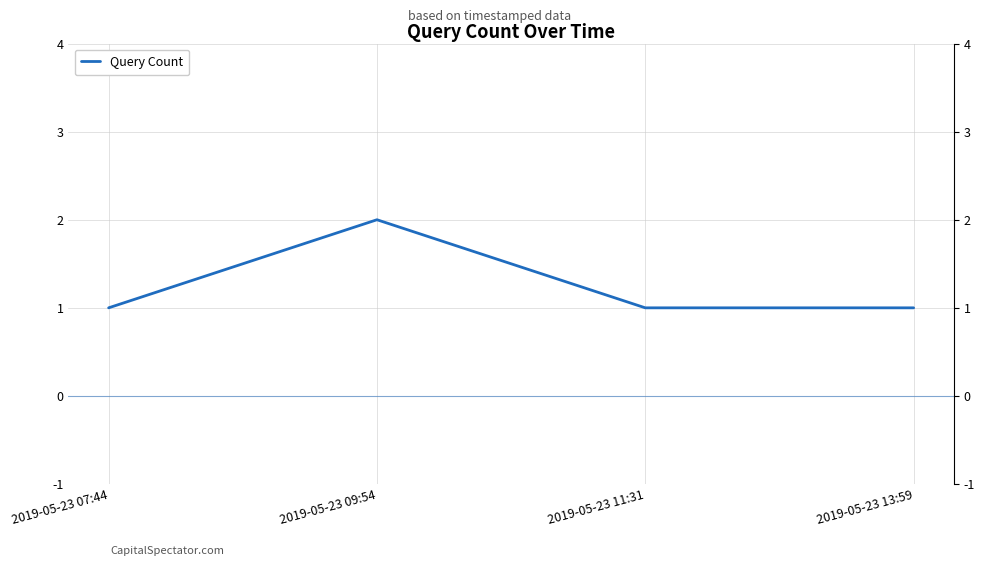

Where is the data nearest to the value 1?

2019-05-23 07:44